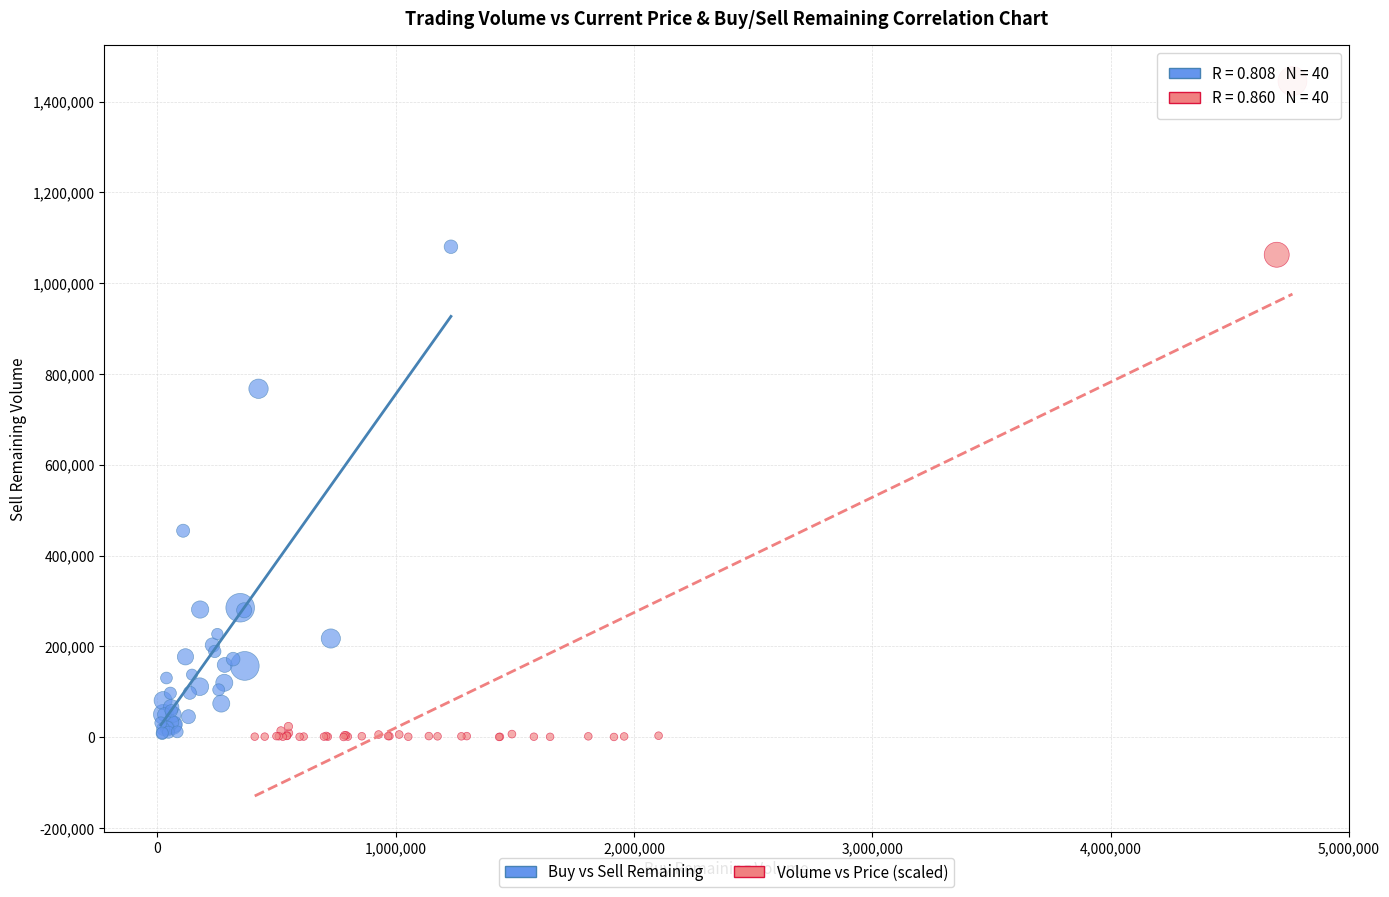

What are all the series names shown in the legend?

Buy vs Sell Remaining, Volume vs Price (scaled)